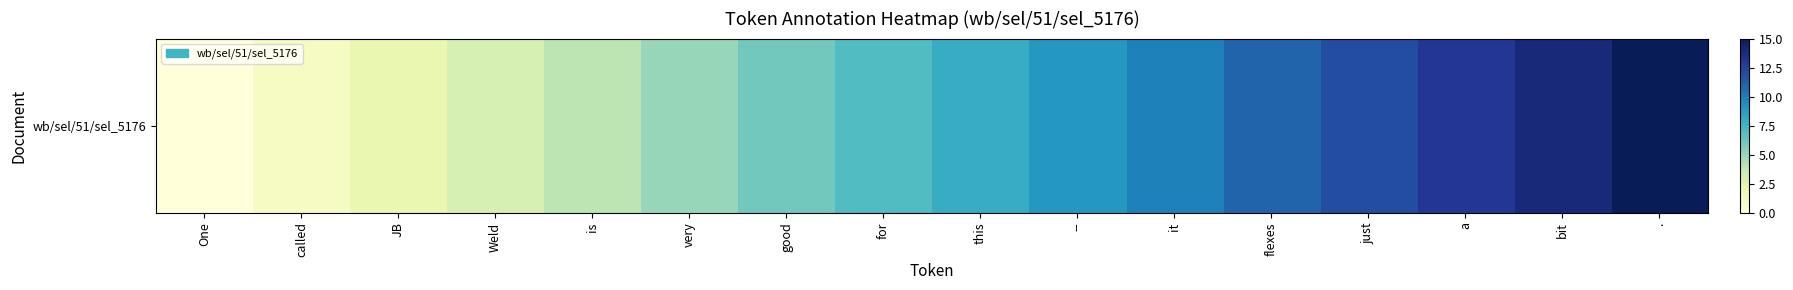

The value at for is 1. True or false?

False